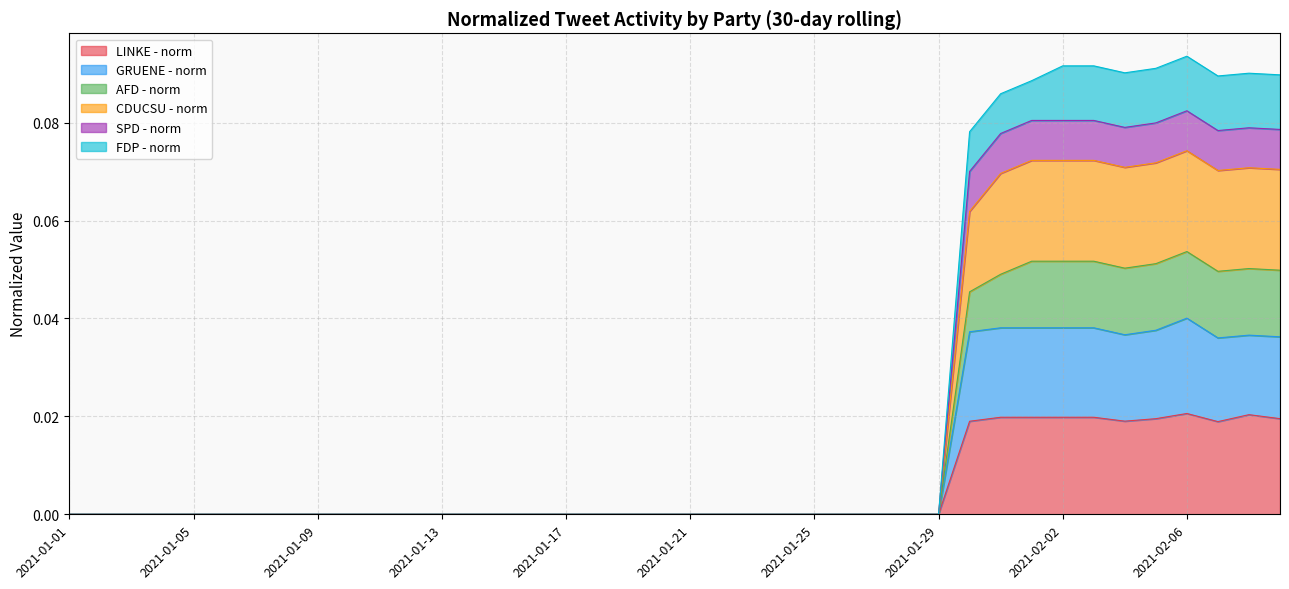

Does the chart have visible grid lines?

Yes